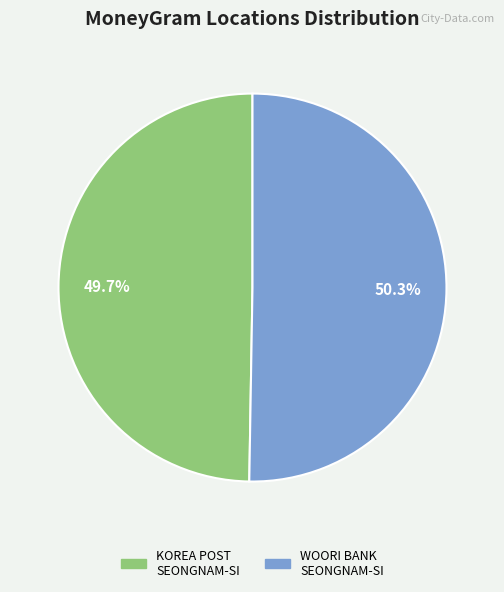

Is there any slice that represents more than half of the pie?

Yes